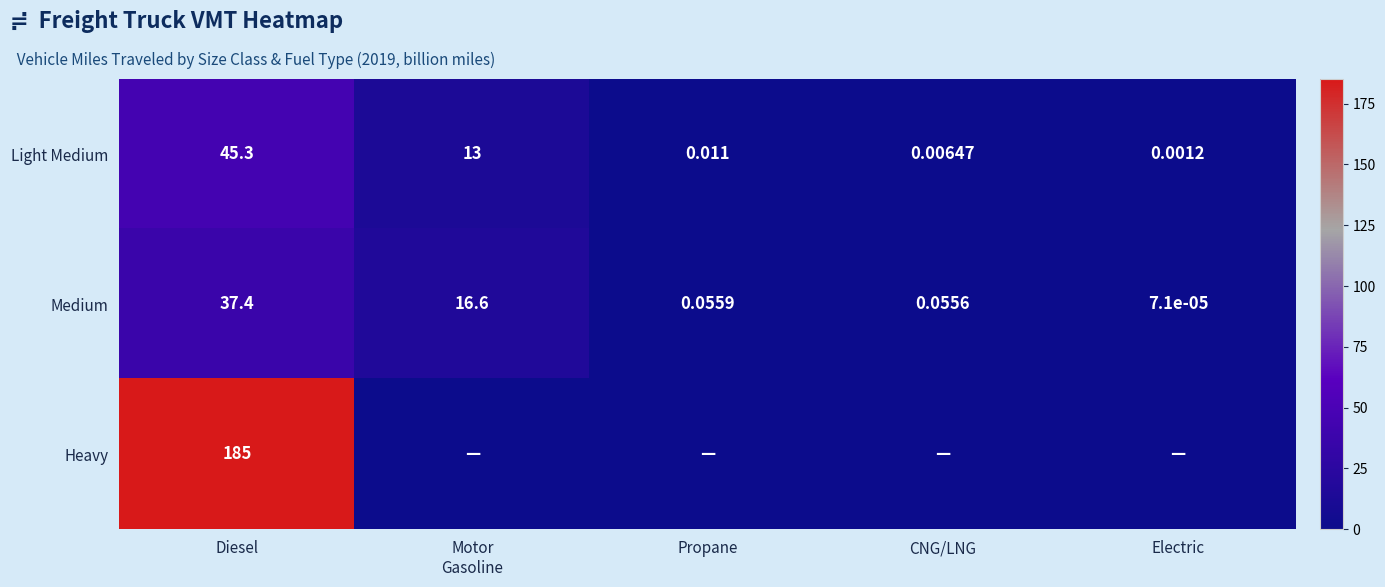

Is the value of Medium at Electric greater than the value of Light Medium at CNG/LNG?

No